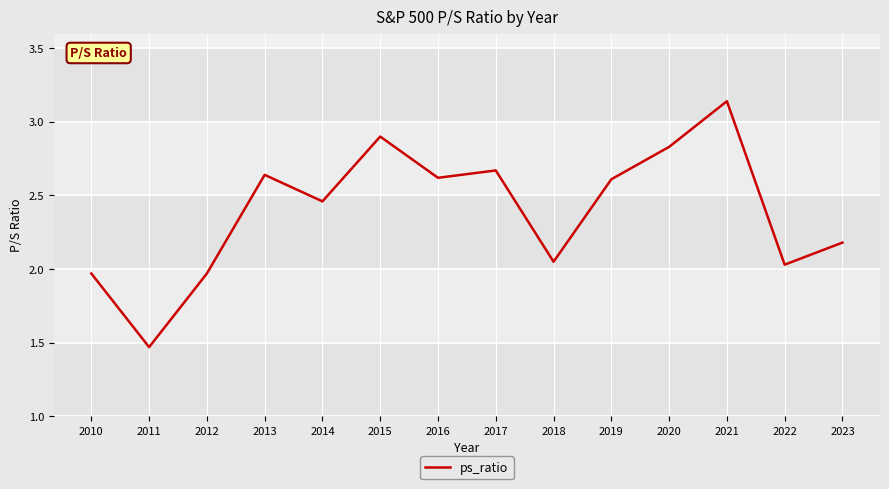

At which category does the chart reach its peak across all series?

2021